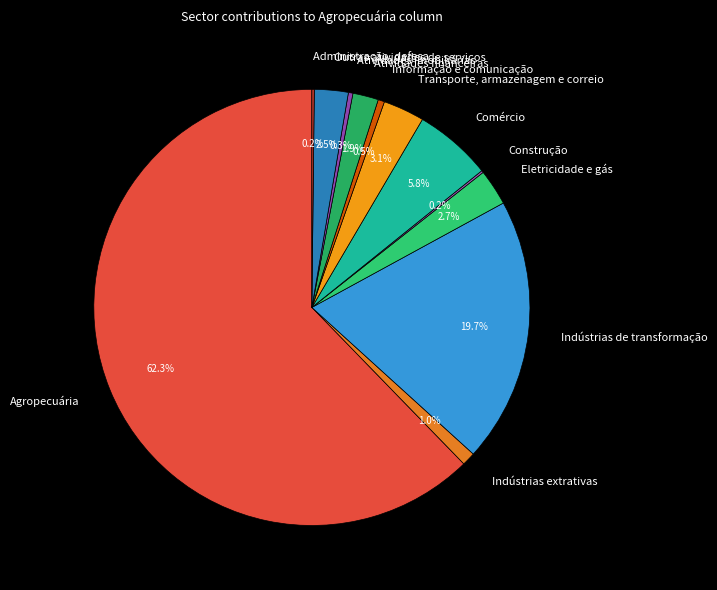

Which slice is the largest?

Agropecuária